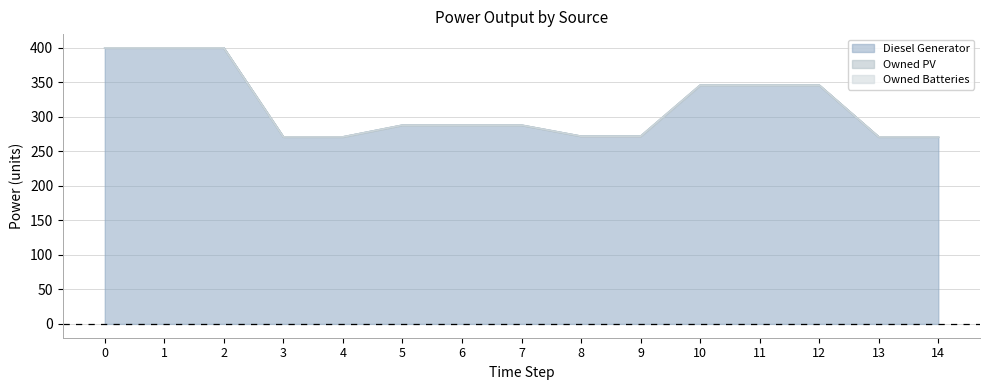

What value does the Diesel Generator series have at 12, to the nearest 50?

350